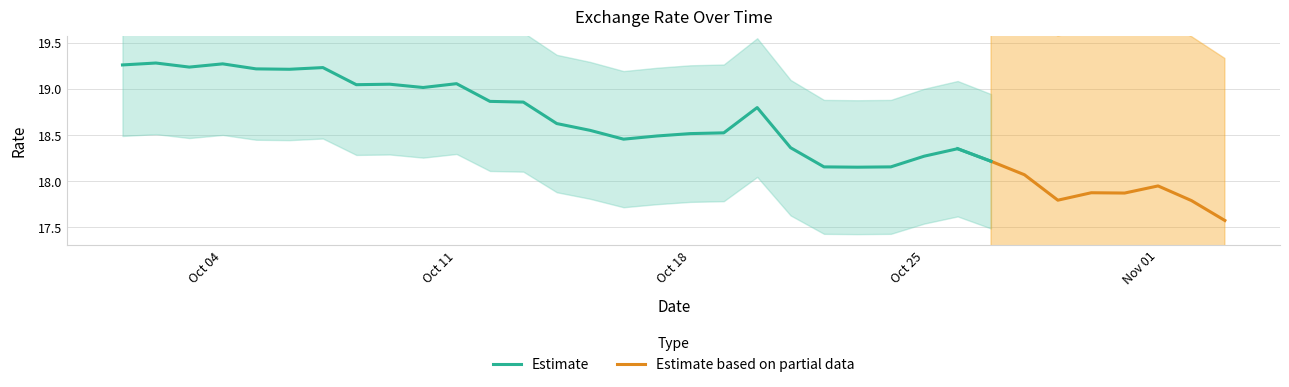

Reading right to left, list all the values displayed in this chart.

2021-11-03=17.6	2021-11-02=17.8	2021-11-01=17.9	2021-10-31=17.9	2021-10-30=17.9	2021-10-29=17.8	2021-10-28=18.1	2021-10-27=18.2	2021-10-26=18.4	2021-10-25=18.3	2021-10-24=18.2	2021-10-23=18.2	2021-10-22=18.2	2021-10-21=18.4	2021-10-20=18.8	2021-10-19=18.5	2021-10-18=18.5	2021-10-17=18.5	2021-10-16=18.5	2021-10-15=18.6	2021-10-14=18.6	2021-10-13=18.9	2021-10-12=18.9	2021-10-11=19.1	2021-10-10=19.0	2021-10-09=19.1	2021-10-08=19.0	2021-10-07=19.2	2021-10-06=19.2	2021-10-05=19.2	2021-10-04=19.3	2021-10-03=19.2	2021-10-02=19.3	2021-10-01=19.3